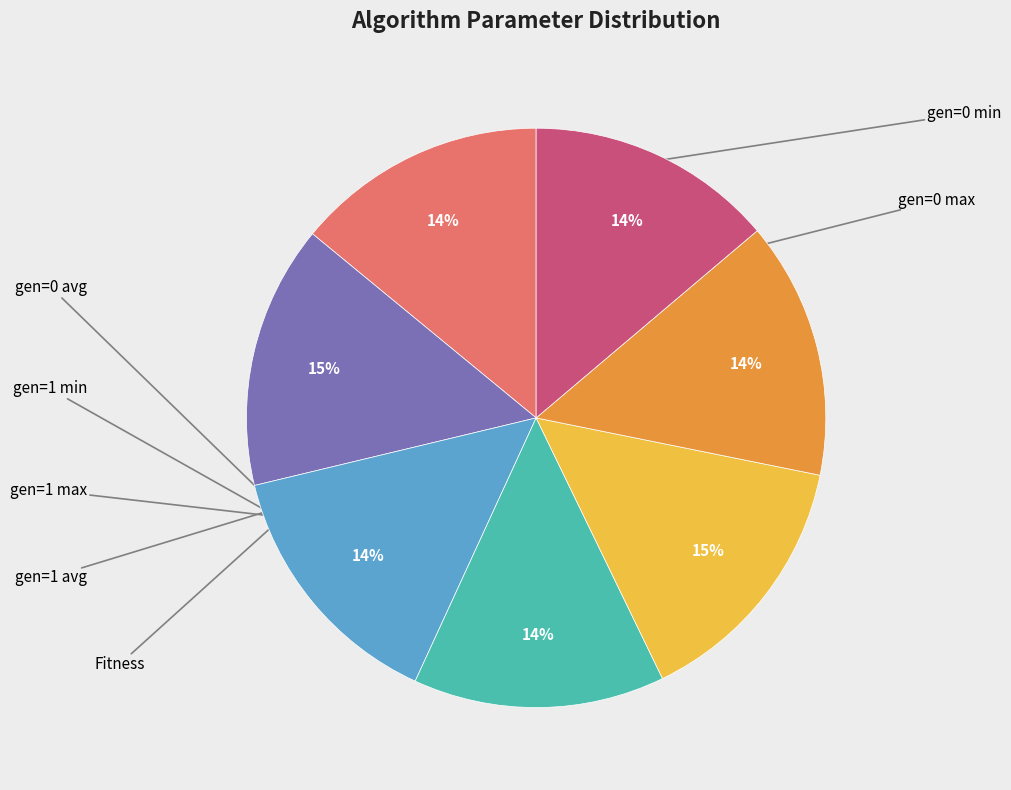

Does any single category account for the majority?

No